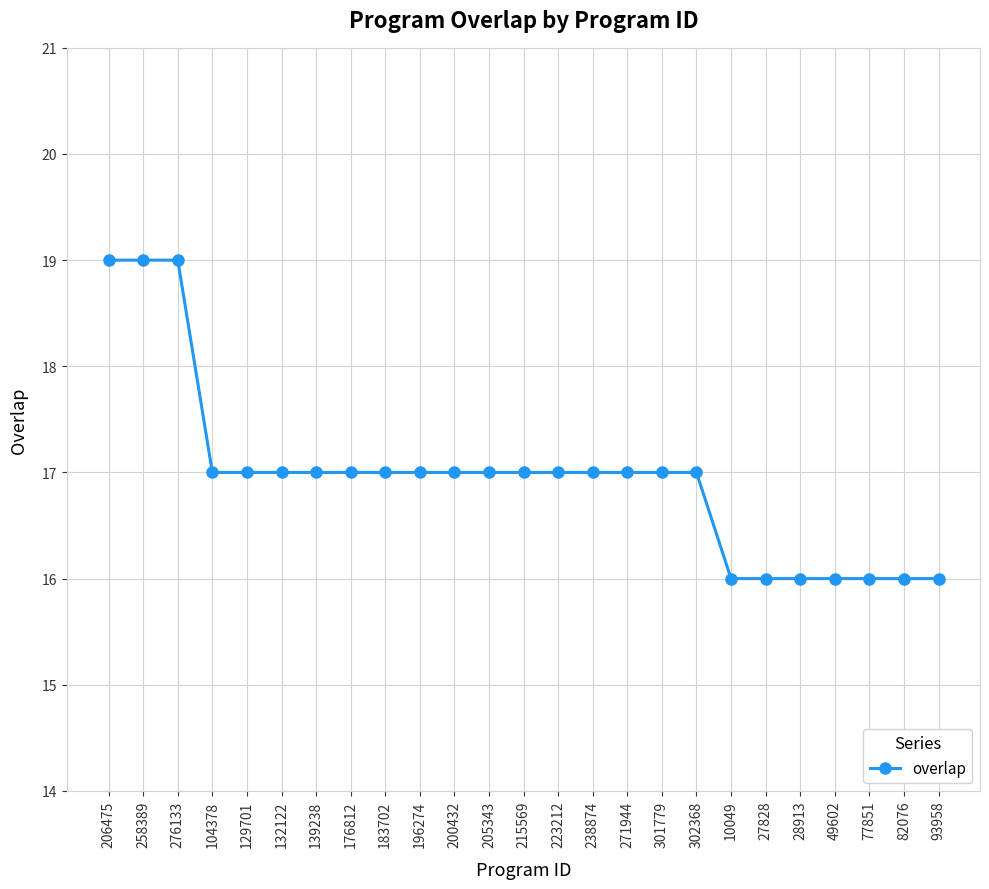

Reading left to right, what are all the values shown in this chart?

206475=19	258389=19	276133=19	104378=17	129701=17	132122=17	139238=17	176812=17	183702=17	196274=17	200432=17	205343=17	215569=17	223212=17	238874=17	271944=17	301779=17	302368=17	10049=16	27828=16	28913=16	49602=16	77851=16	82076=16	93958=16